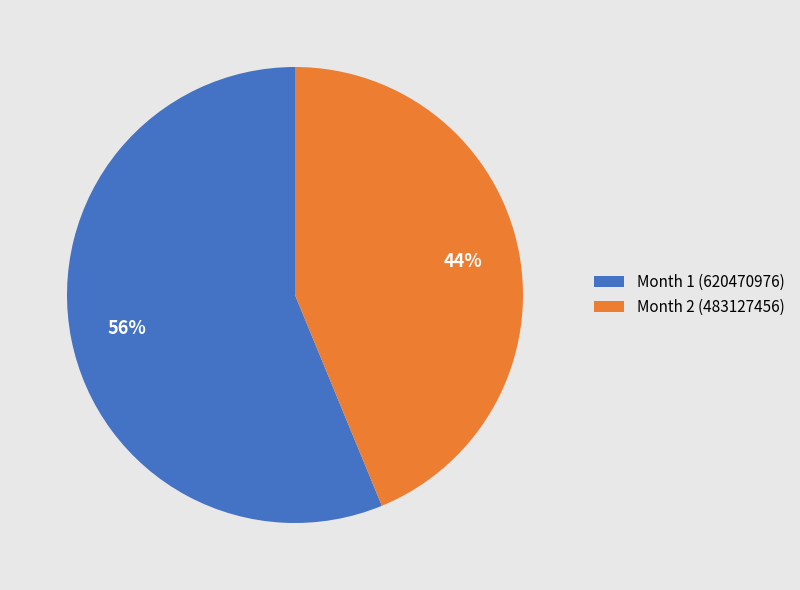

Rank the categories by value from highest to lowest.

Month 1 (620470976), Month 2 (483127456)